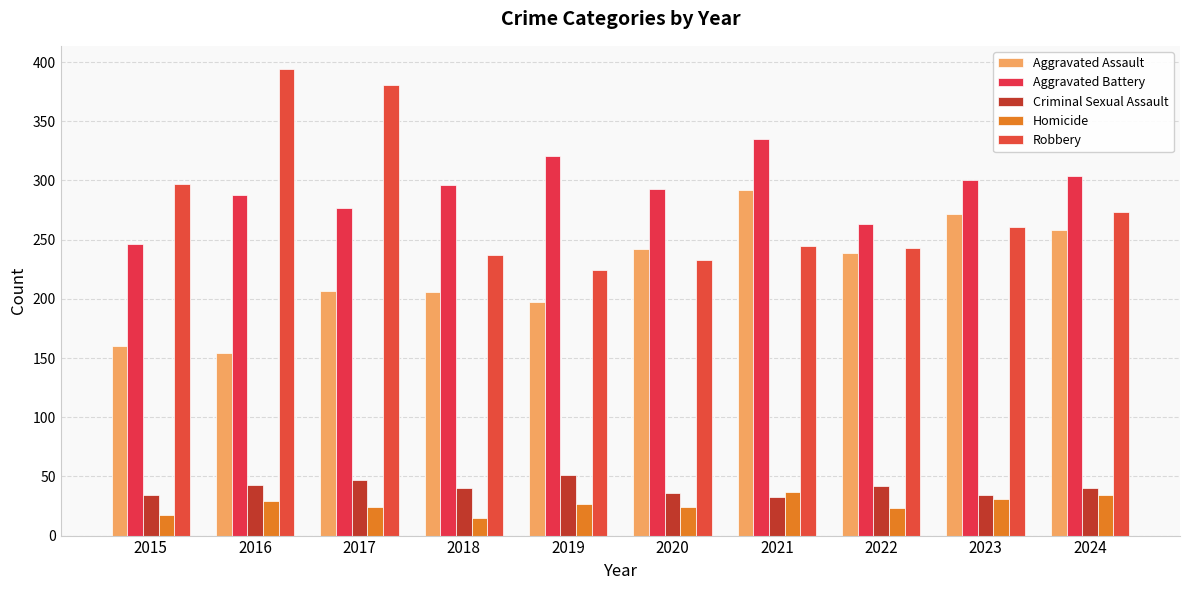

Reading right to left, what are all the values shown in this chart?

Aggravated Assault: 258	272	239	292	242	197	206	207	154	160
Aggravated Battery: 304	300	263	335	293	321	296	277	288	246
Criminal Sexual Assault: 40	34	42	33	36	51	40	47	43	34
Homicide: 34	31	23	37	24	27	15	24	29	17
Robbery: 273	261	243	245	233	224	237	381	394	297